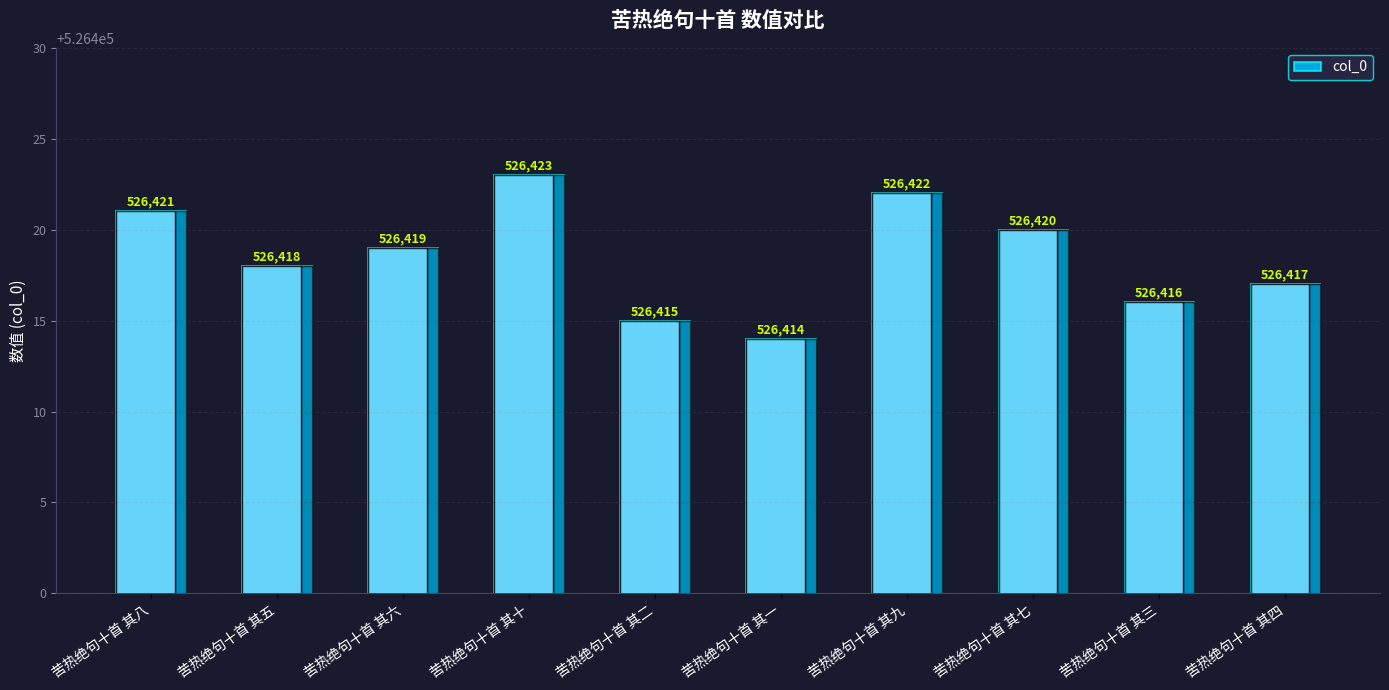

At which label is the value closest to 526418?

苦热绝句十首 其五